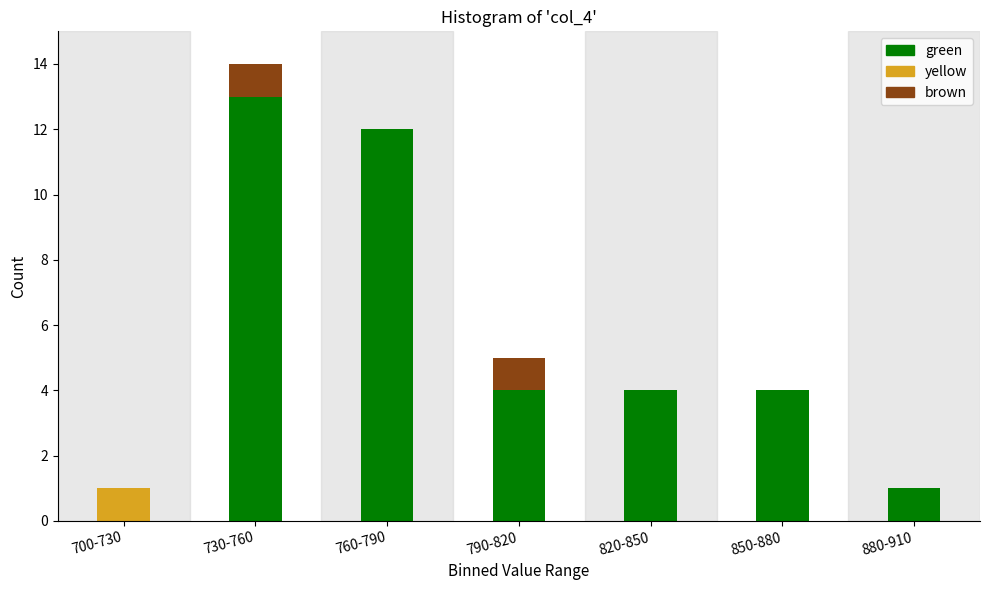

Reading left to right, what are the values for green?

700-730=0	730-760=13	760-790=12	790-820=4	820-850=4	850-880=4	880-910=1